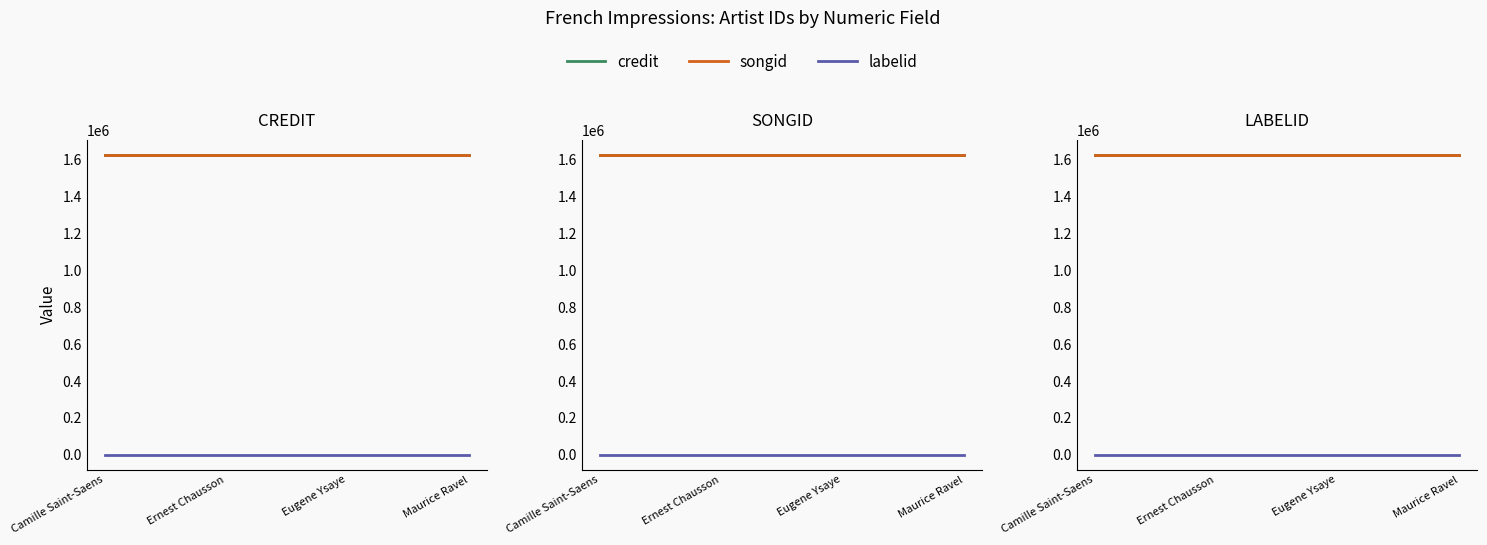

What is the smallest value displayed?

1234